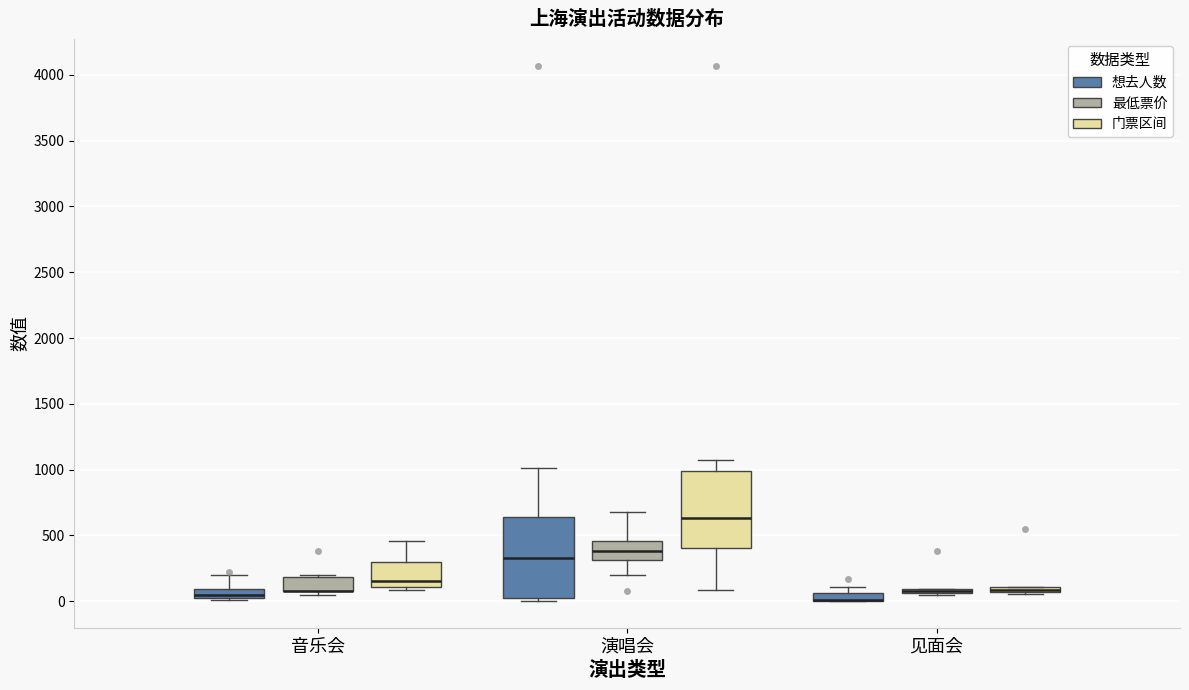

Where does the median line of the box for 演唱会 (最低票价) sit on the y-axis? The values are not printed on the chart, so give them approximately, as read against the axis.

400